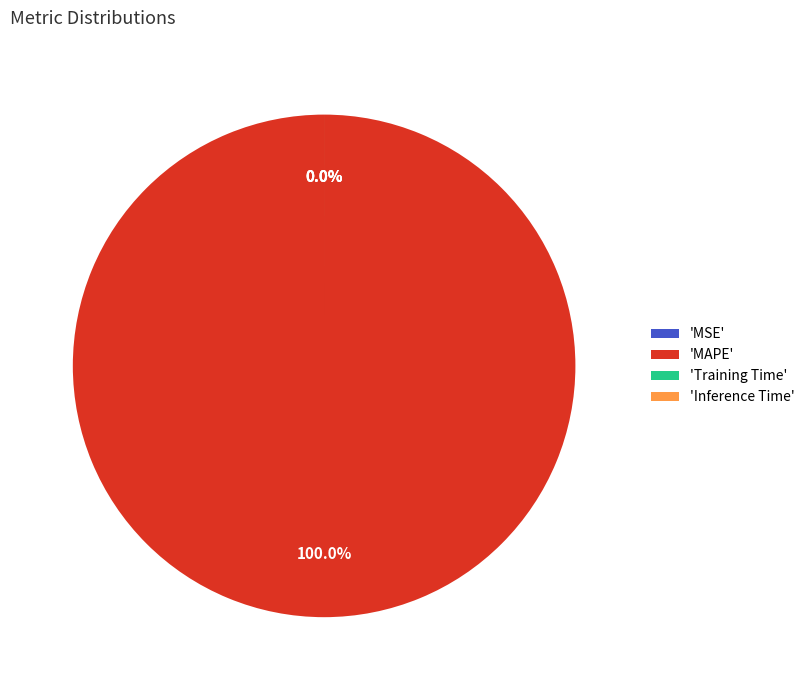

What is the change in value from MSE to MAPE?

+549.0